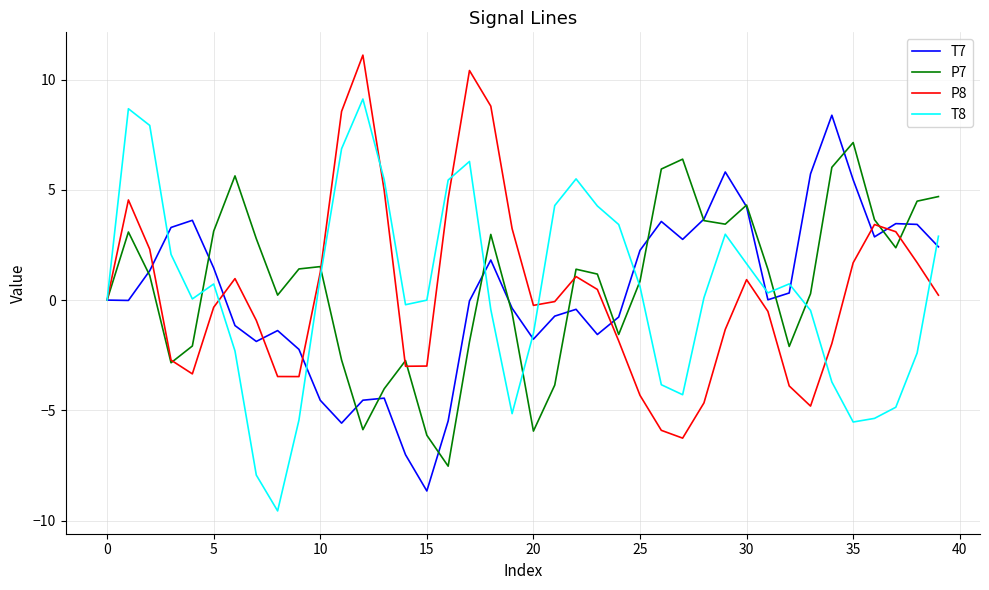

What is the greatest value displayed?

11.1